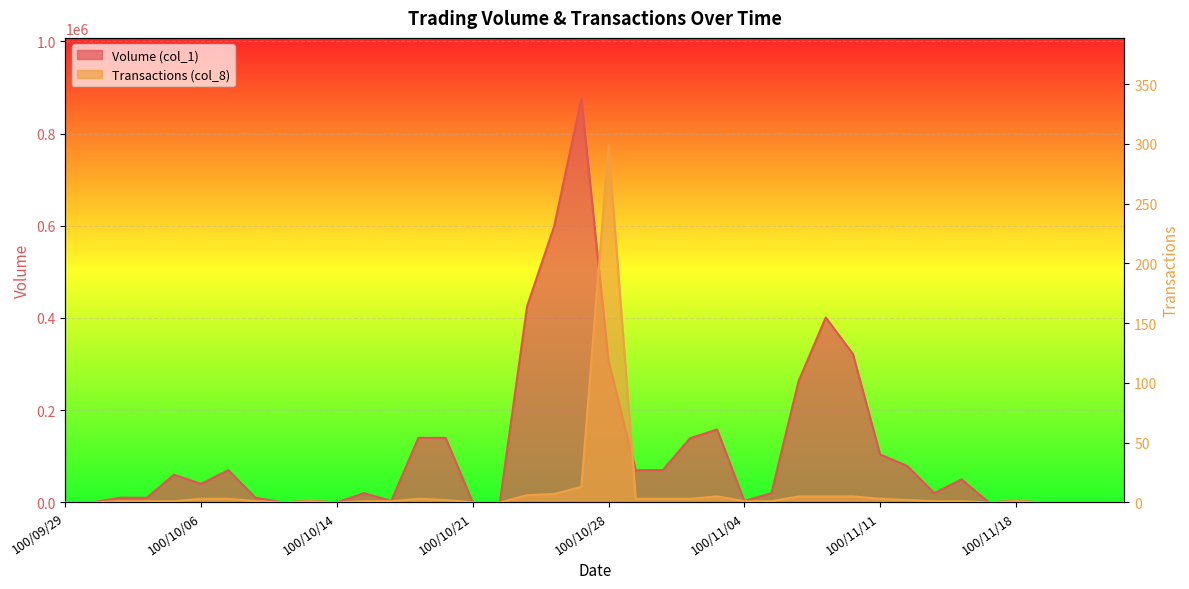

The Volume (col_1) series shows 671104 at 100/10/25. True or false?

False